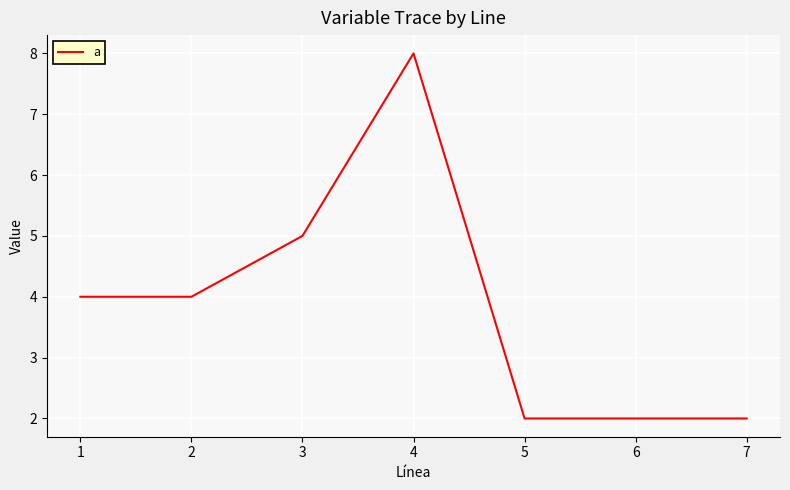

How many values are below 4?

3